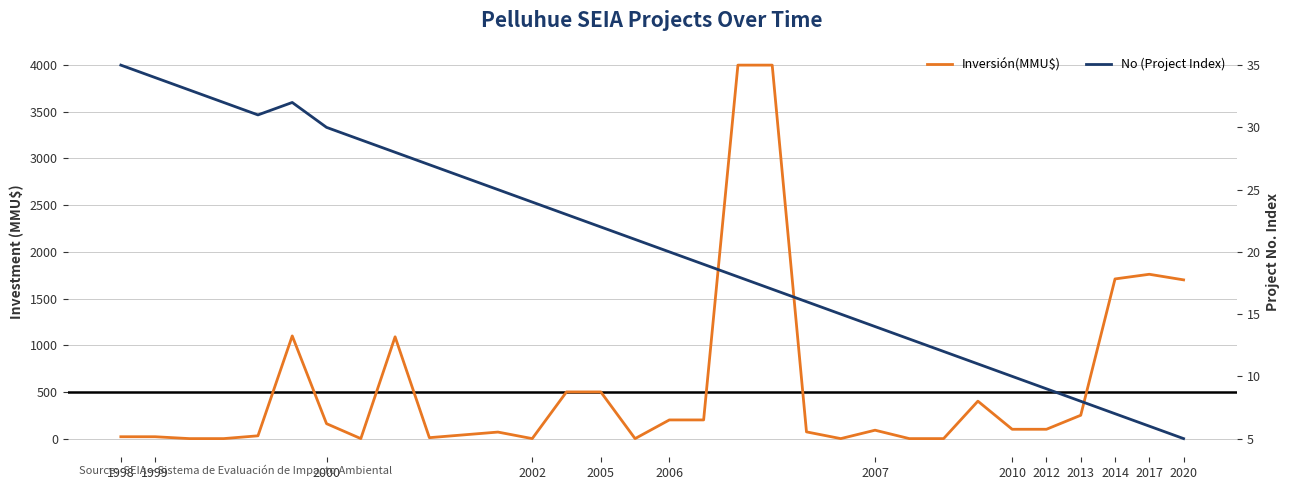

Does the chart have visible grid lines?

Yes